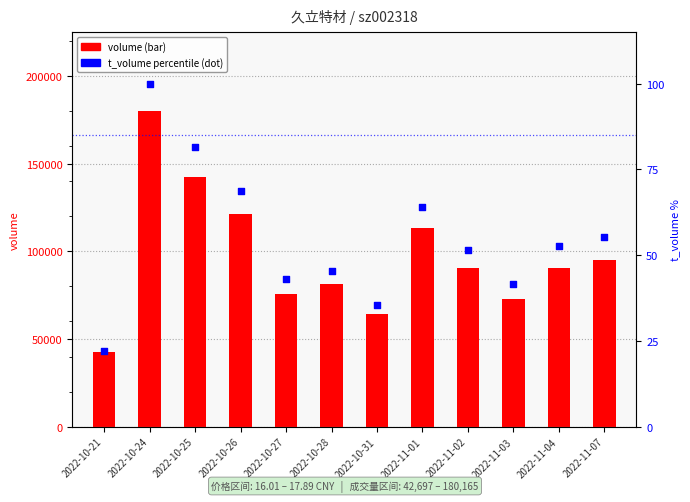

Which series has the largest total across all categories?

volume